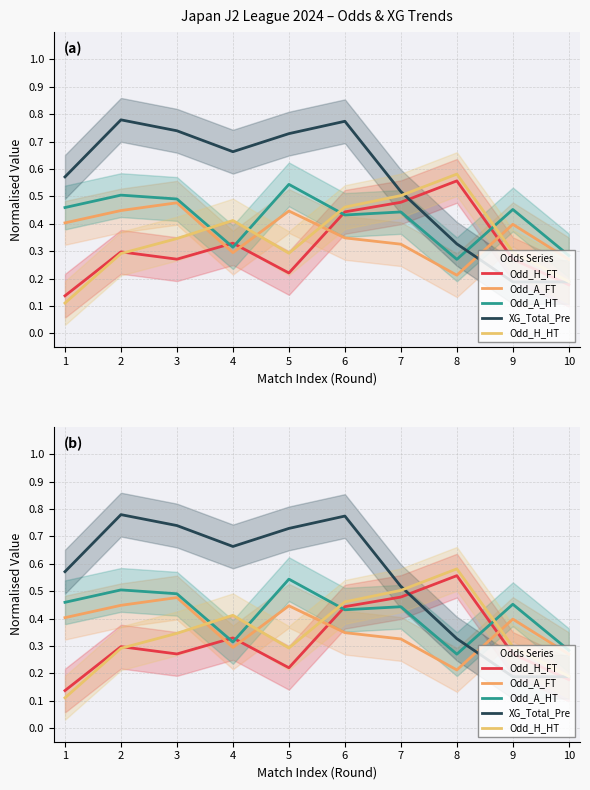

True or false: Odd_H_FT has more than 1 interior local peaks.

True